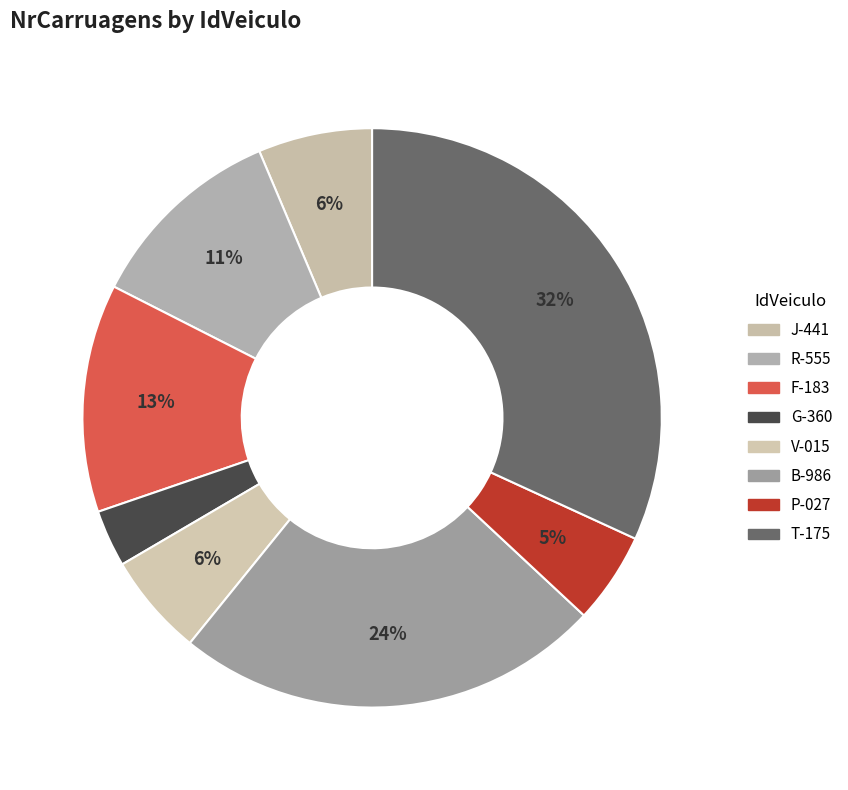

To the nearest percent, what percentage of the pie is J-441?

6%